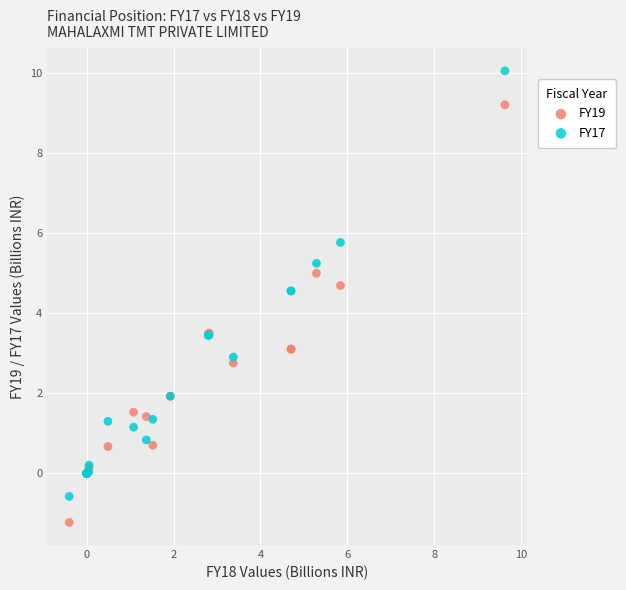

Which series contains the highest Y value?

FY17